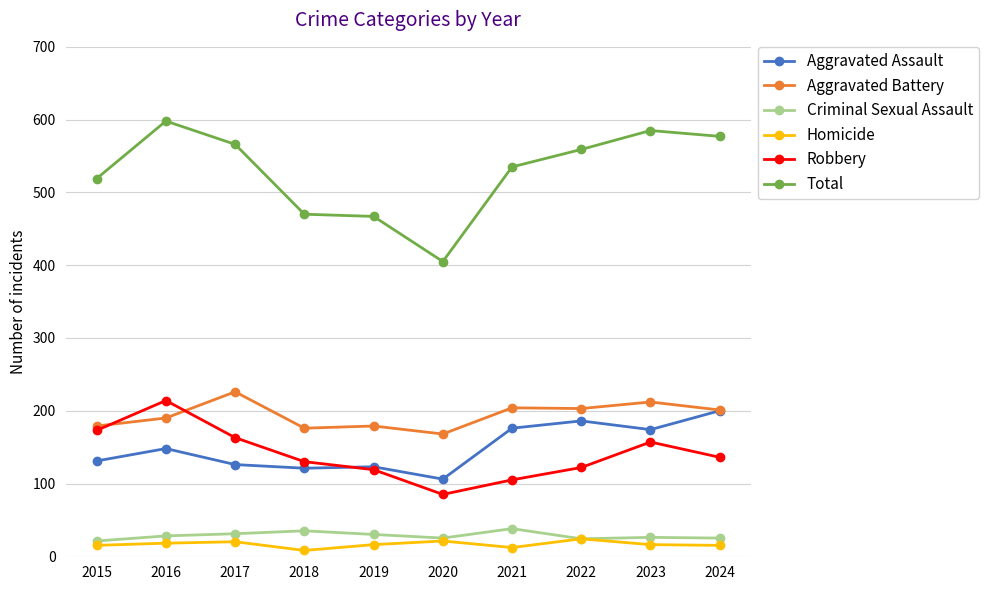

What is the value of the Total point at the 5th from the left?

467